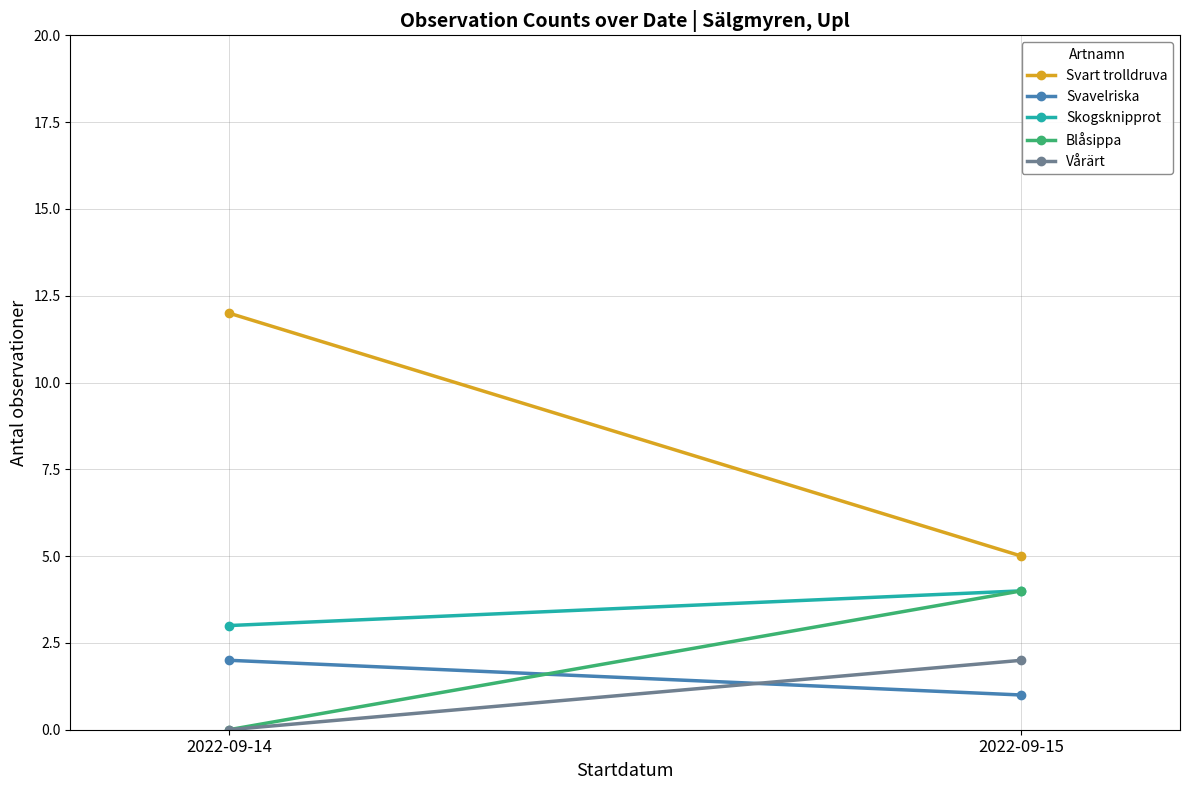

At how many categories does at least one series exceed 2?

2